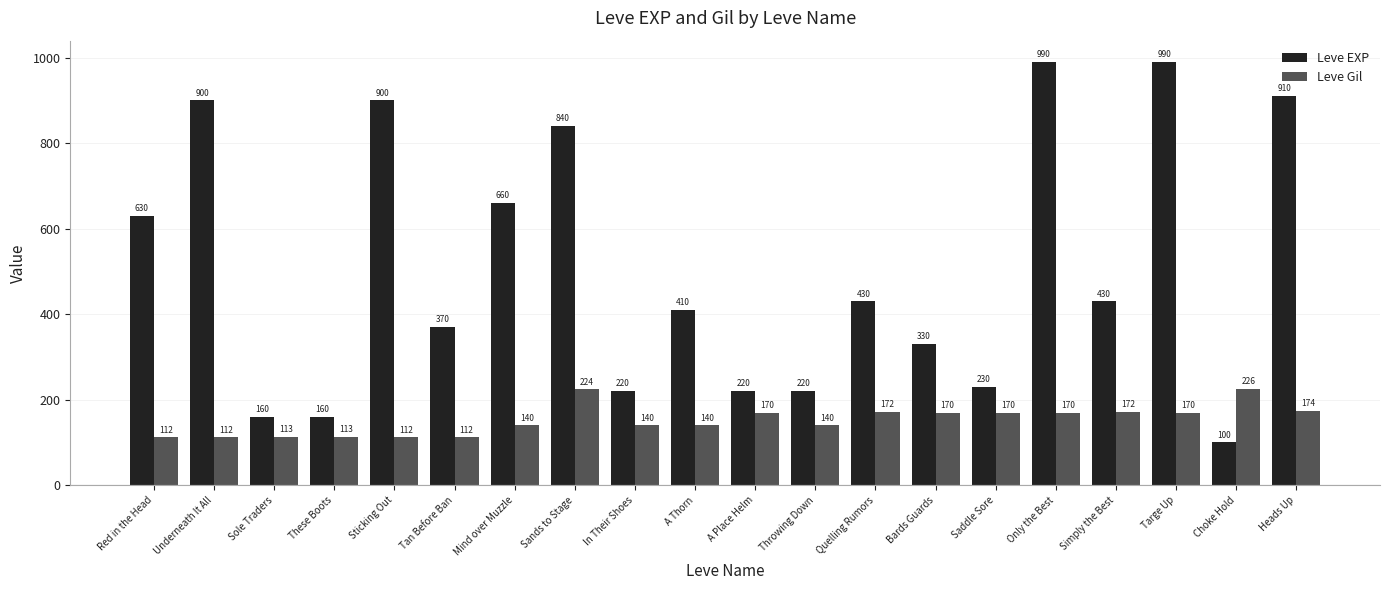

What is the average value of the Leve EXP series?

505